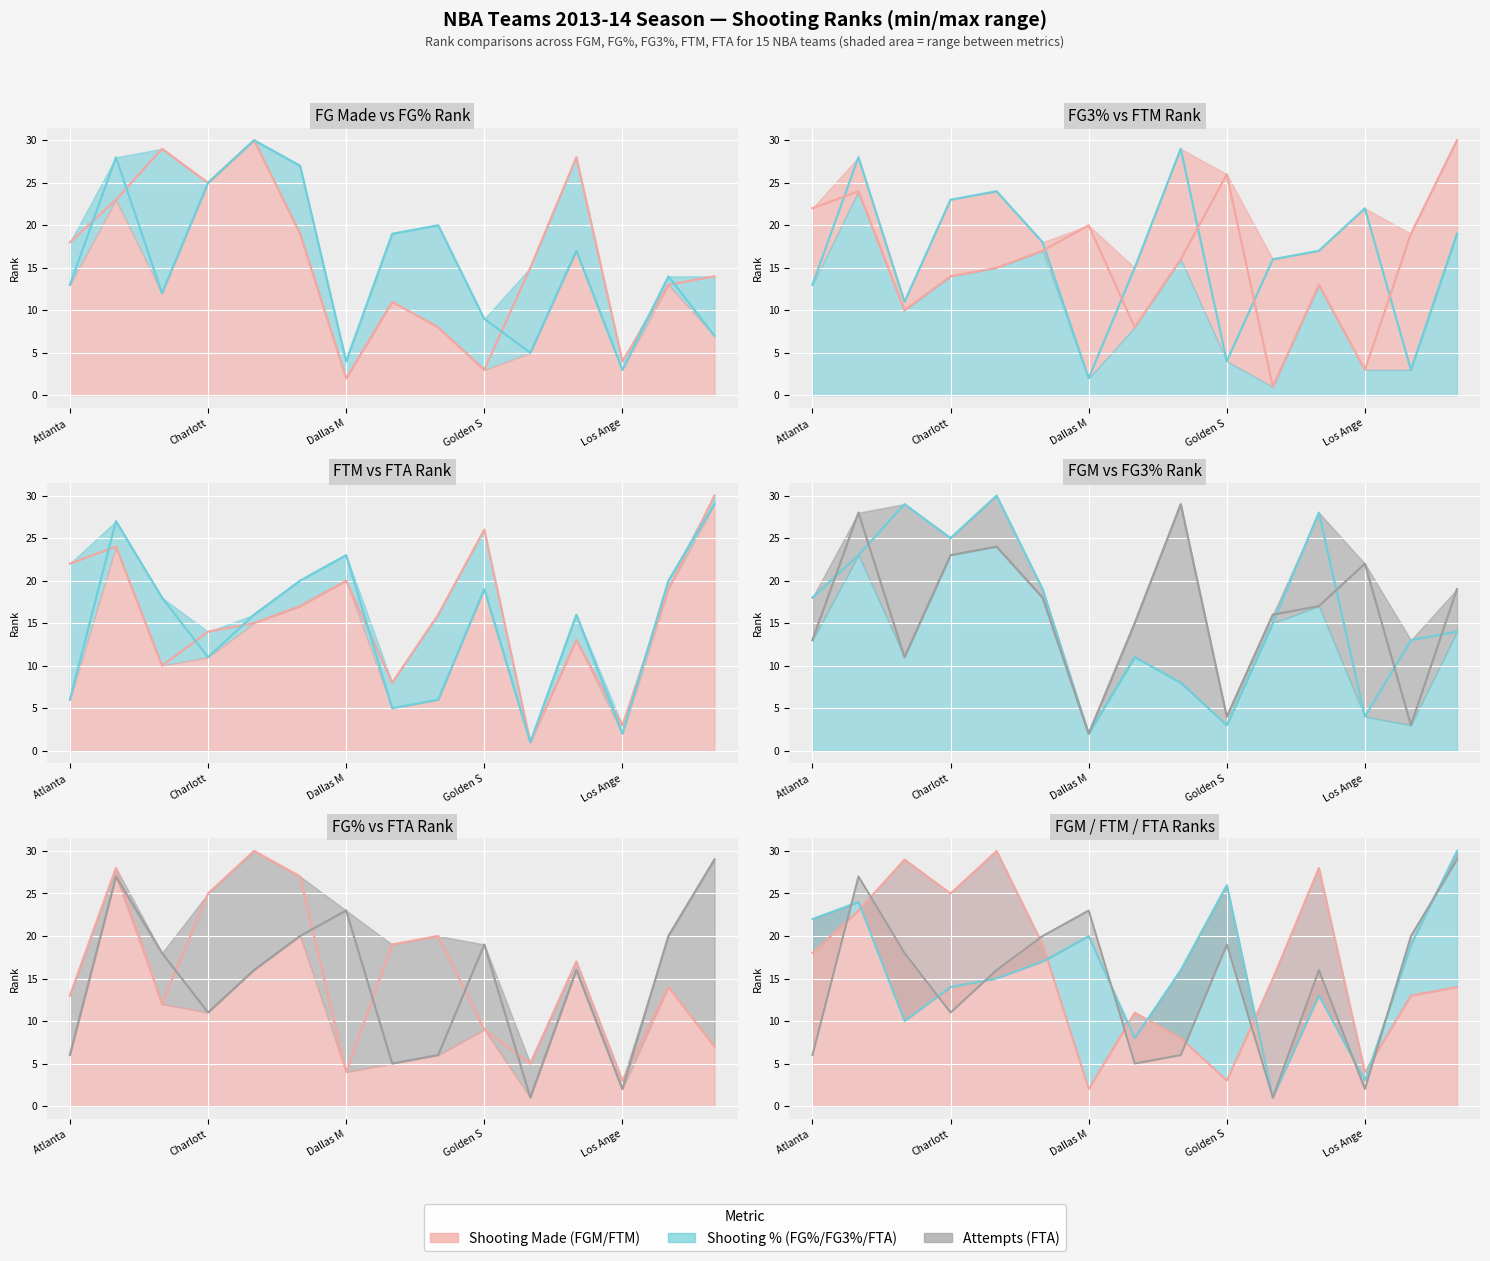

Which series ends up on top after the final intersection of FTA Rank line and FG% Rank line?

FTA Rank line